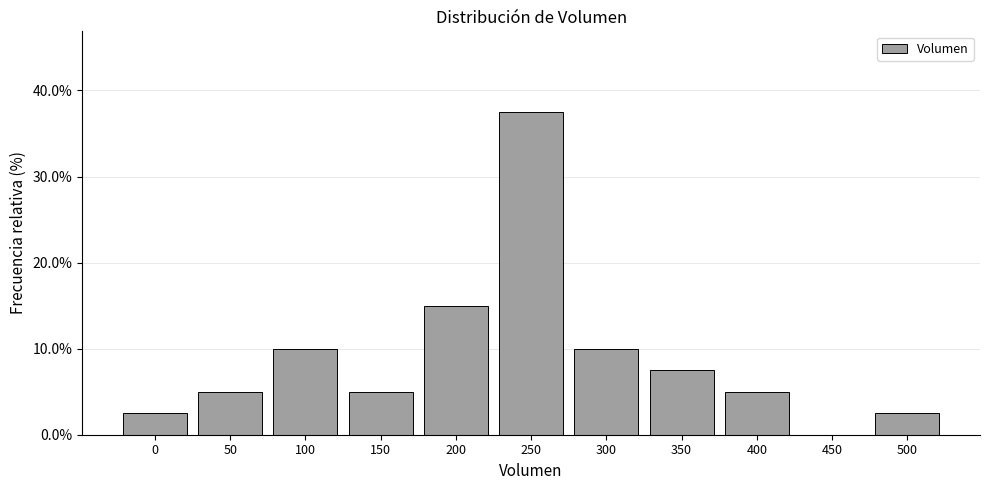

Reading left to right, extract all data points from this chart.

0=2.5	50=5.0	100=10.0	150=5.0	200=15.0	250=37.5	300=10.0	350=7.5	400=5.0	450=0.0	500=2.5